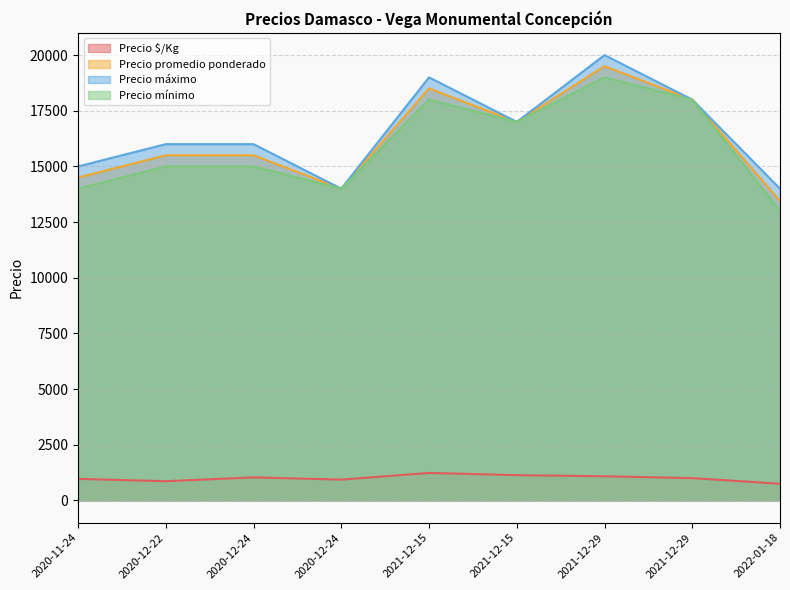

The Precio promedio ponderado series shows 13444 at 2022-01-18. True or false?

True